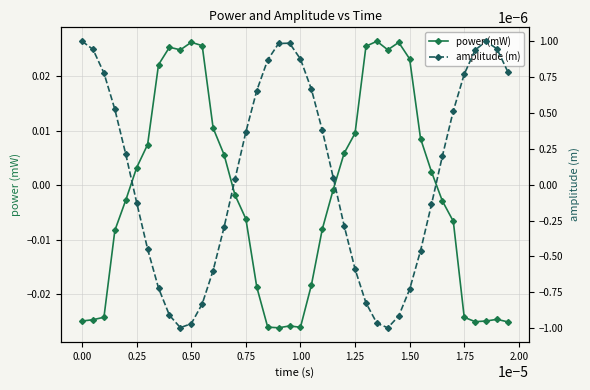

Which series has the largest range (max minus min)?

power (mW)